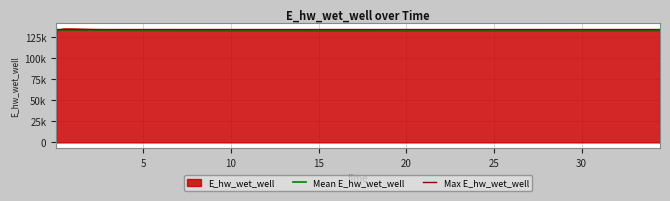

The value of Max E_hw_wet_well at 0 is 32639.1. True or false?

False